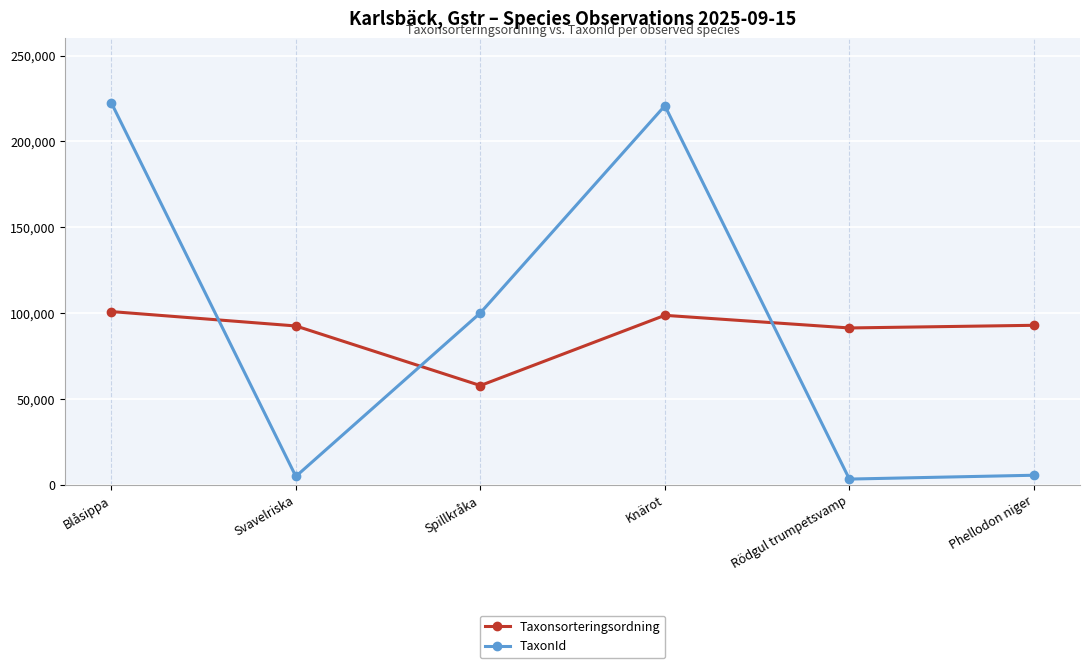

Read the Taxonsorteringsordning value at Blåsippa, to the nearest 10.

100830